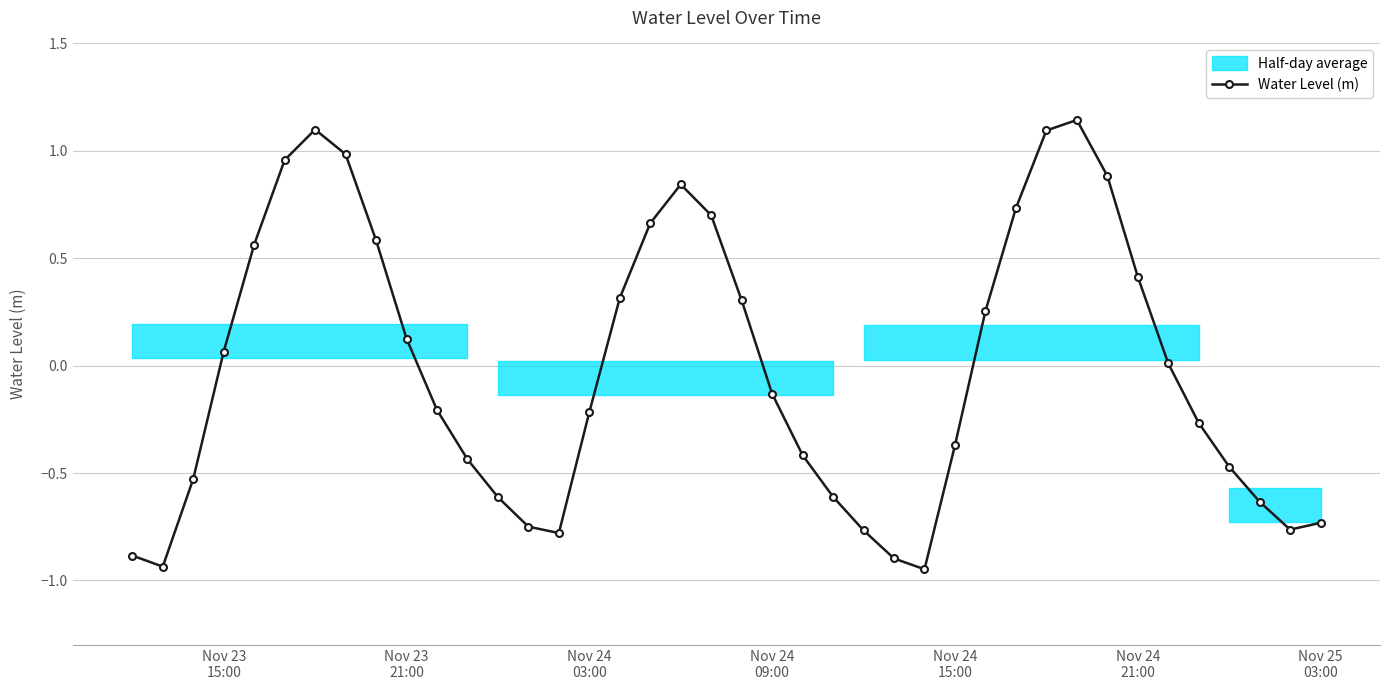

In Water Level (m), how many points are higher than both neighbors (excluding endpoints)?

3